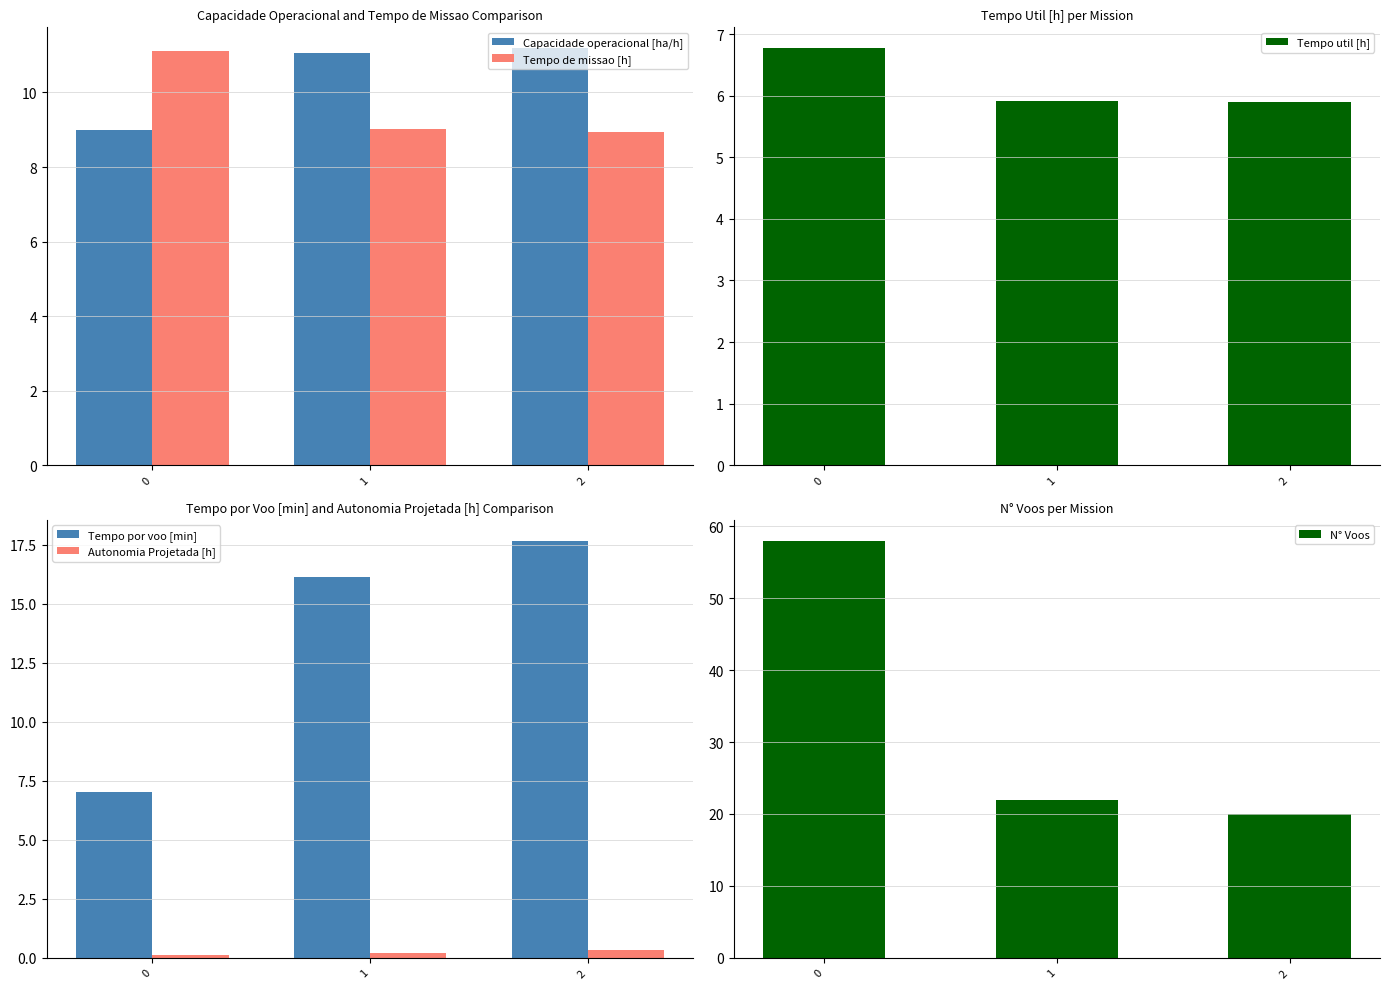

Which series has the largest total across all categories?

N° Voos